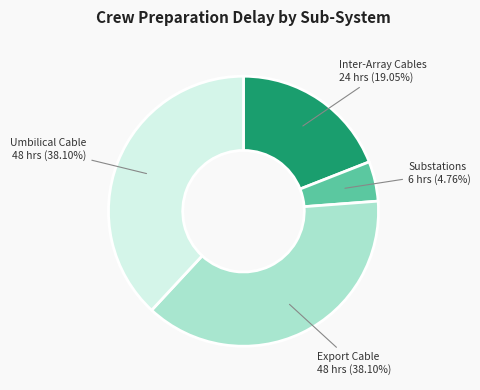

Which slice is the smallest?

Substations